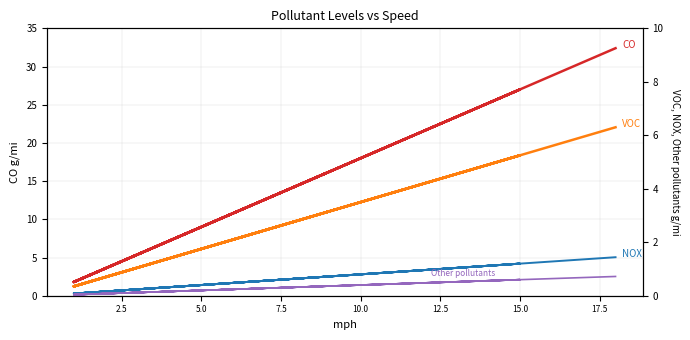

What is the label of the 15th point from the left?

15.0